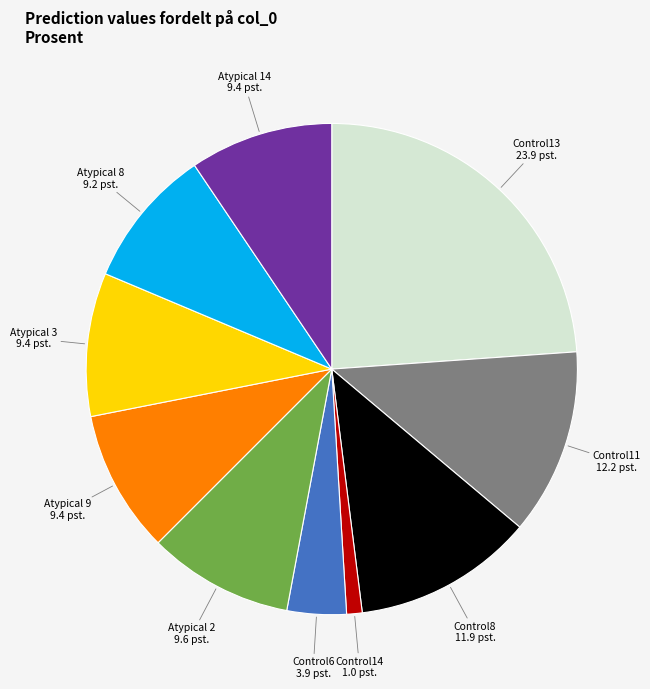

How many slices are in this pie chart?

10